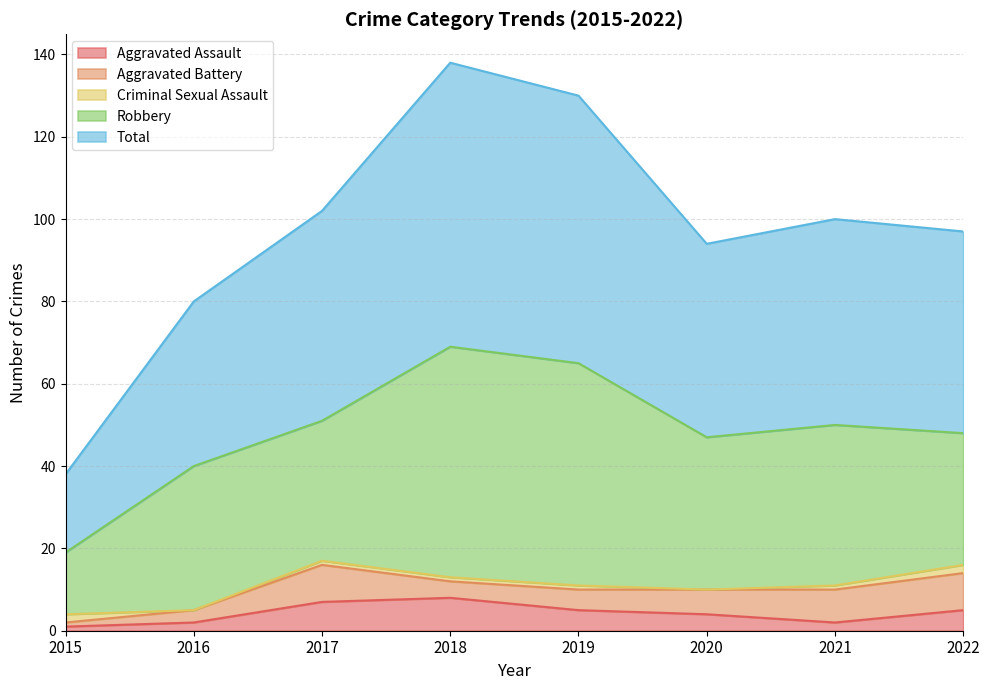

What is the value of the Aggravated Battery point at the 3rd from the left?

9